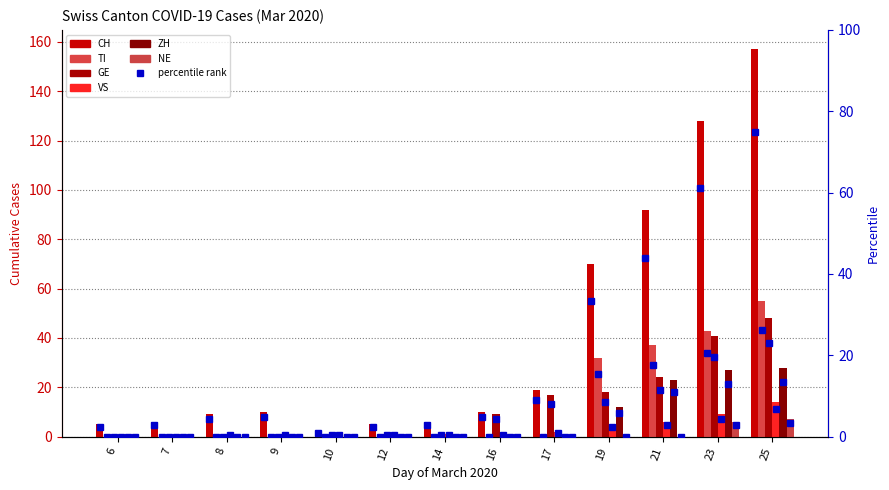

At how many categories does at least one series exceed 63?

4